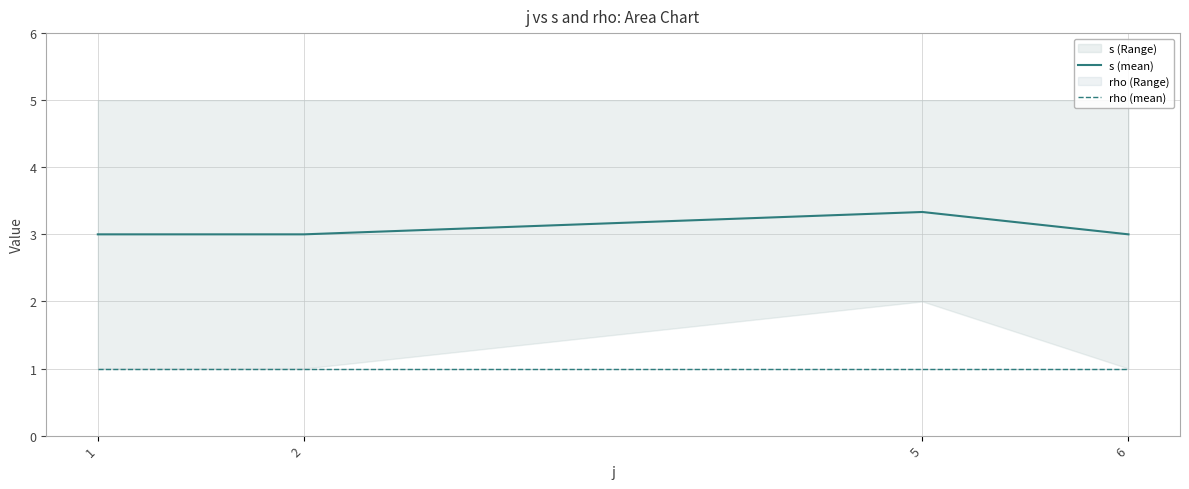

At which category is the sum across all series the highest?

5